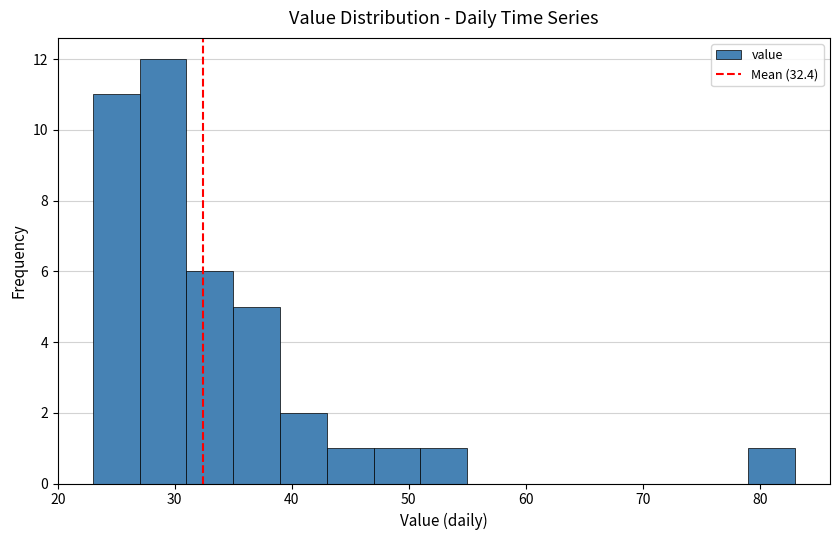

Reading left to right, list every bar in this chart as the range it spans on the x-axis followed by its height. The values are not printed on the chart, so give them approximately, as read against the axis.

23 to 27: 11
27 to 31: 12
31 to 35: 6
35 to 39: 5
39 to 43: 2
43 to 47: 1
47 to 51: 1
51 to 55: 1
55 to 59: 0
59 to 63: 0
63 to 67: 0
67 to 71: 0
71 to 75: 0
75 to 79: 0
79 to 83: 1